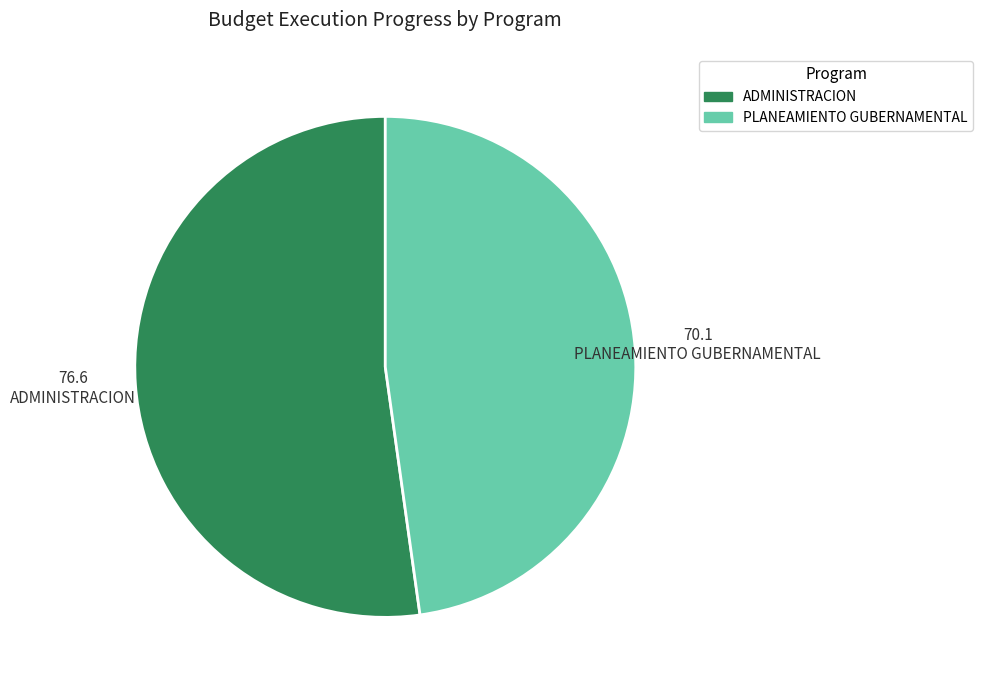

Is there a majority slice in this chart?

Yes